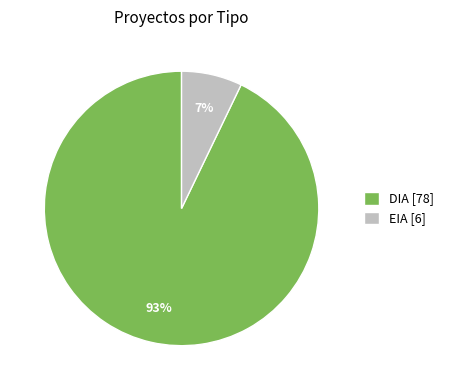

Which has a higher value, EIA or DIA?

DIA